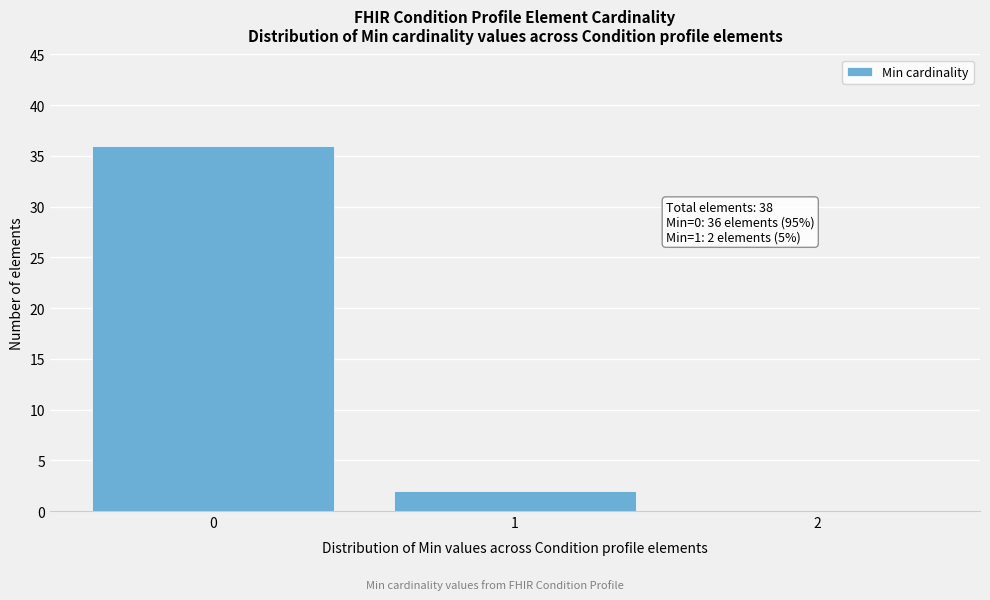

Reading right to left, list all the values displayed in this chart.

2=0	1=2	0=36